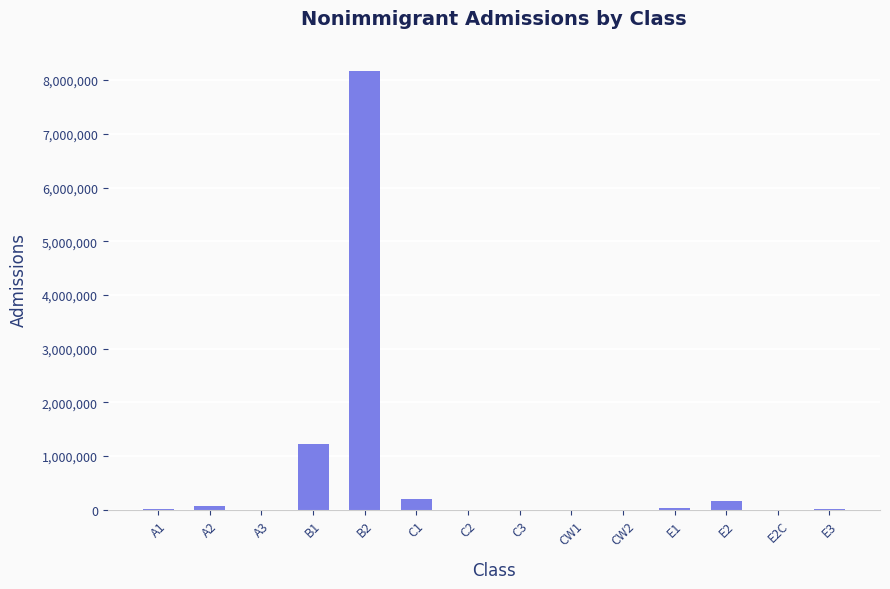

Which category has the highest value across all series?

B2